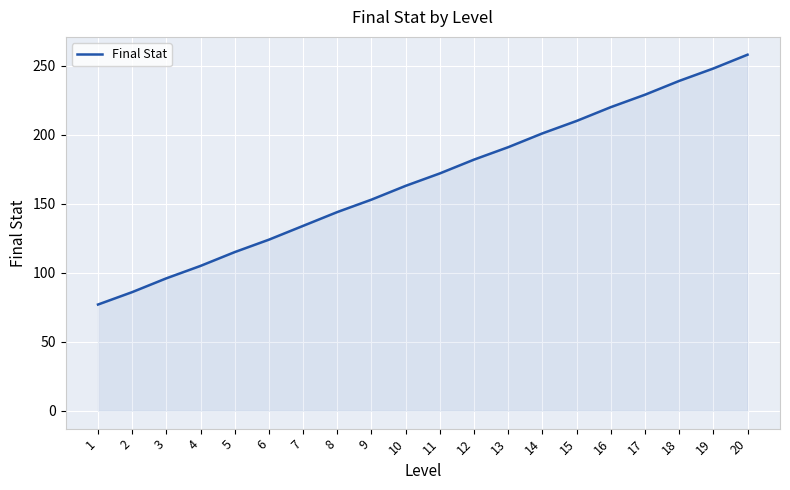

What is the sum of all values?

3347